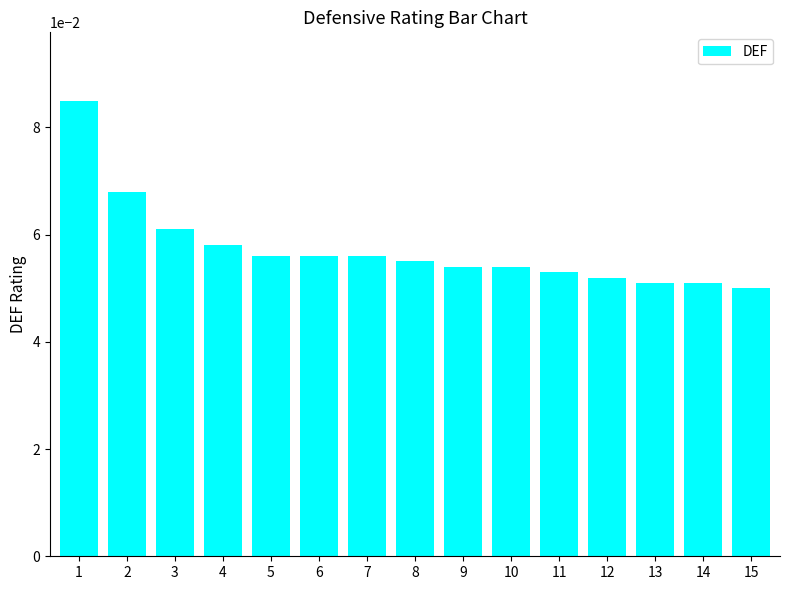

Count the values in the range 0 to 1.

15